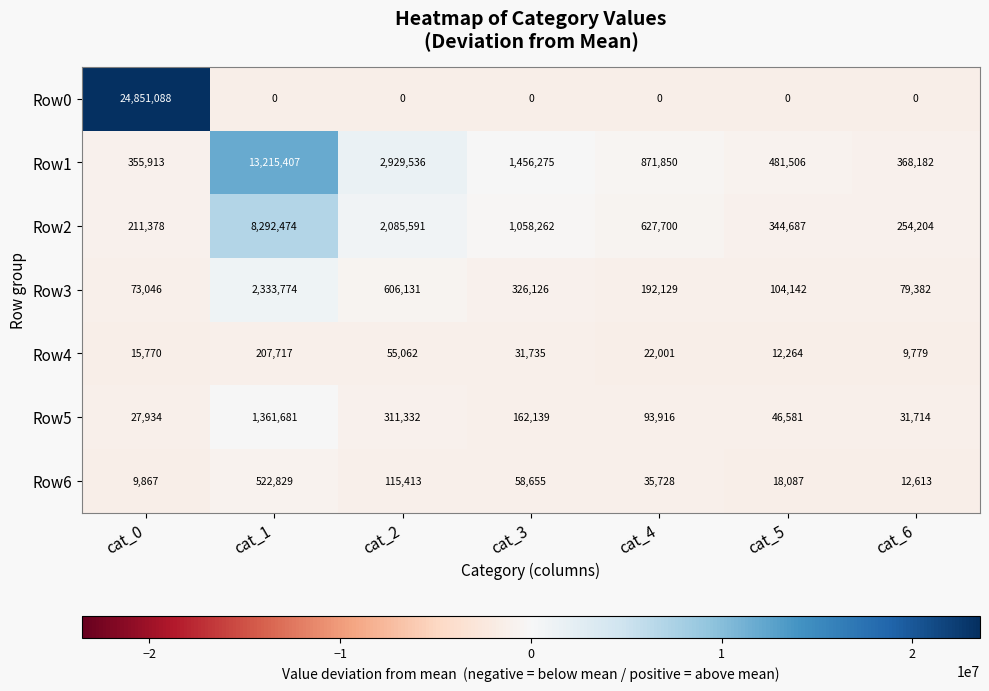

Where does the Row1 series first go above 871850?

cat_1